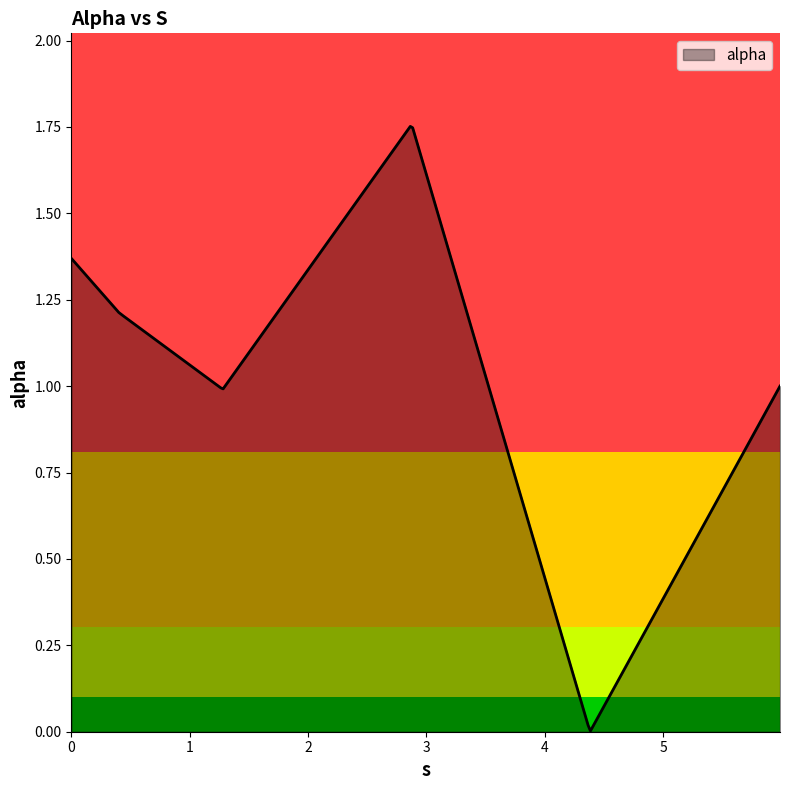

List the labels in order of value, smallest first.

4.381475991185423, 1.2787898309355883, 5.986924866705021, 0.4033890340434112, 0.0, 2.875097013239879